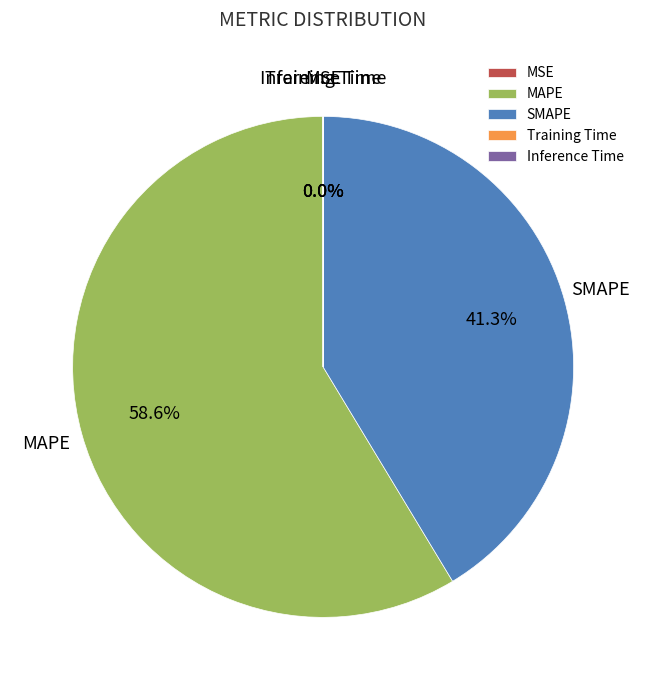

Which category has the biggest portion of the pie?

MAPE